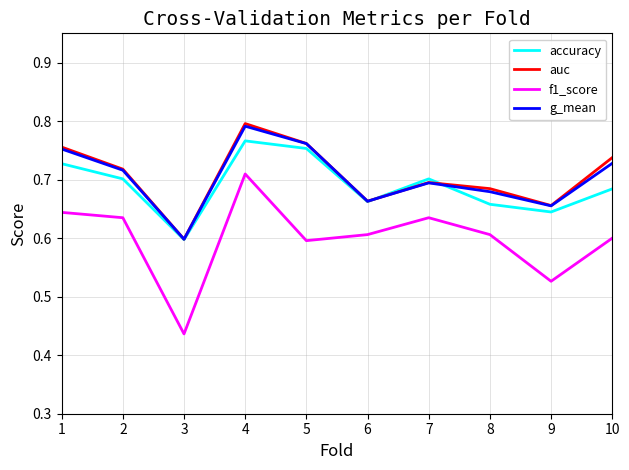

The value of auc at 9 is 0.3. True or false?

False